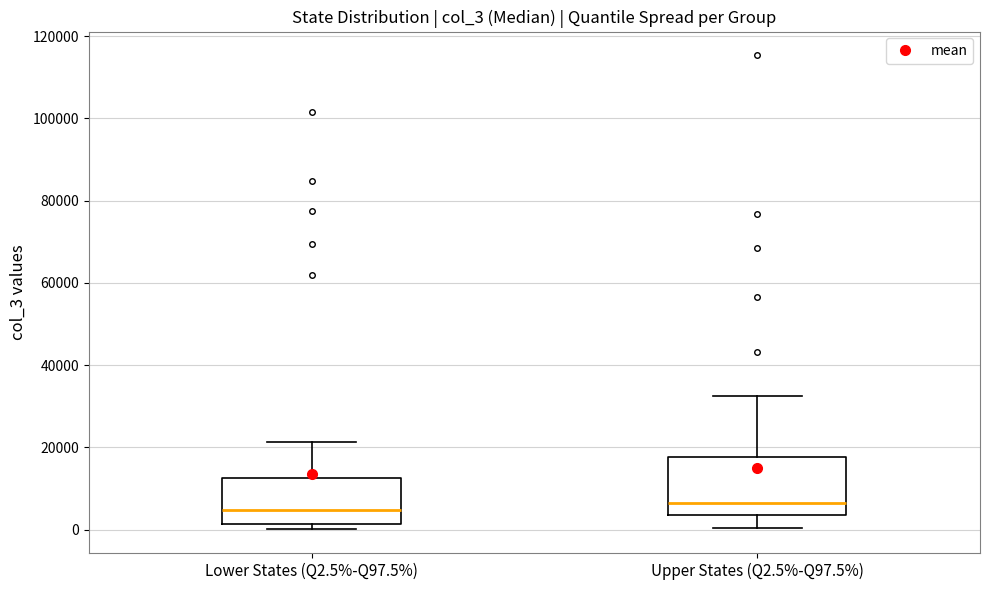

Reading left to right, transcribe this box plot: for each box, give where its median line is, the range the box spans, and where its two whiskers end, as read against the y-axis. The values are not printed on the chart, so give them approximately, as read against the axis.

Lower States (Q2.5%-Q97.5%): median 4000, box 2000 to 12000, whiskers 0 to 22000
Upper States (Q2.5%-Q97.5%): median 6000, box 4000 to 18000, whiskers 0 to 32000